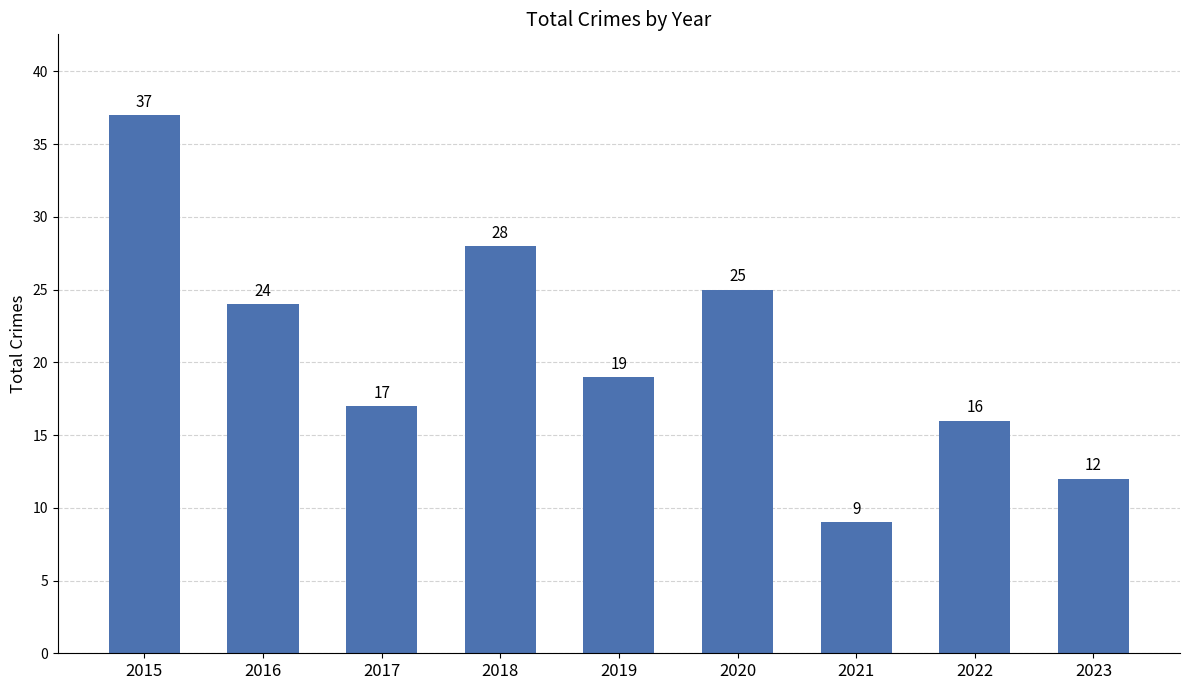

Reading left to right, transcribe all the data shown in this chart.

2015=37	2016=24	2017=17	2018=28	2019=19	2020=25	2021=9	2022=16	2023=12